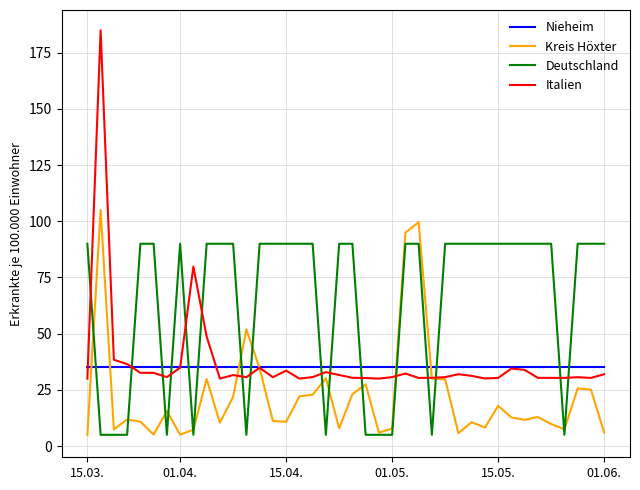

What is the maximum value for Kreis Höxter?

105.0